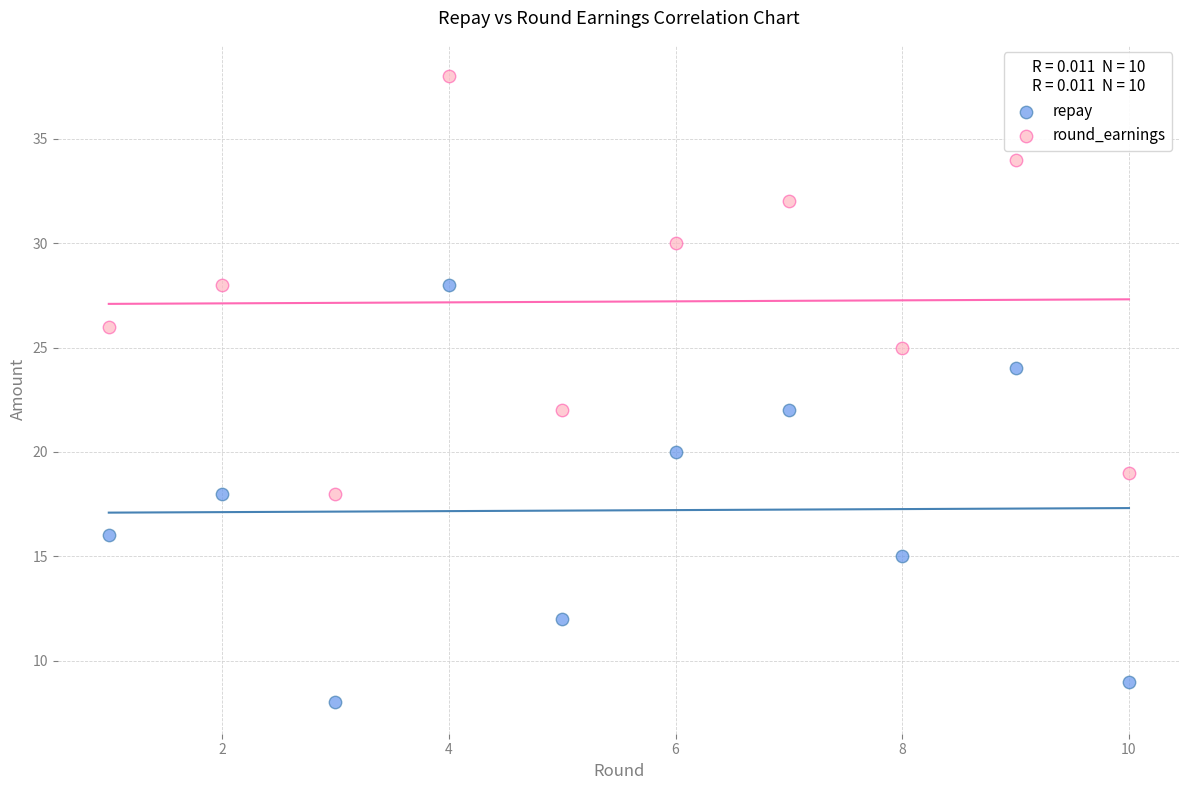

Which series reaches the maximum Y coordinate?

round_earnings